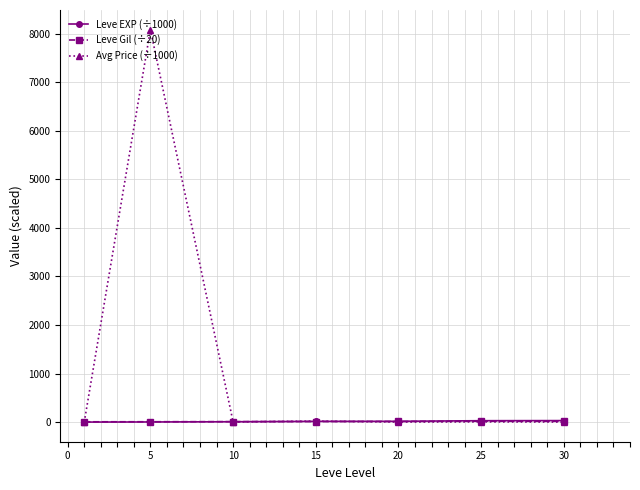

What is the sum of all Avg Price (÷1000) values?

8115.5